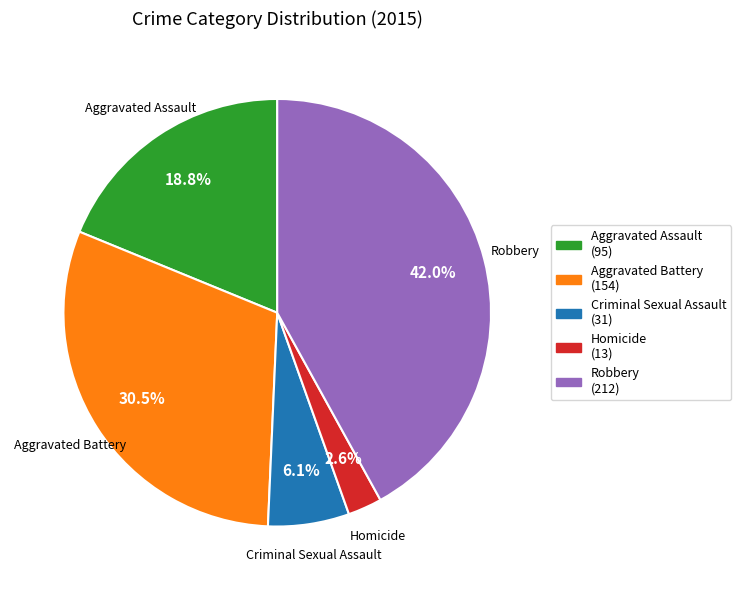

The Aggravated Assault slice represents 19% of the pie. True or false?

True